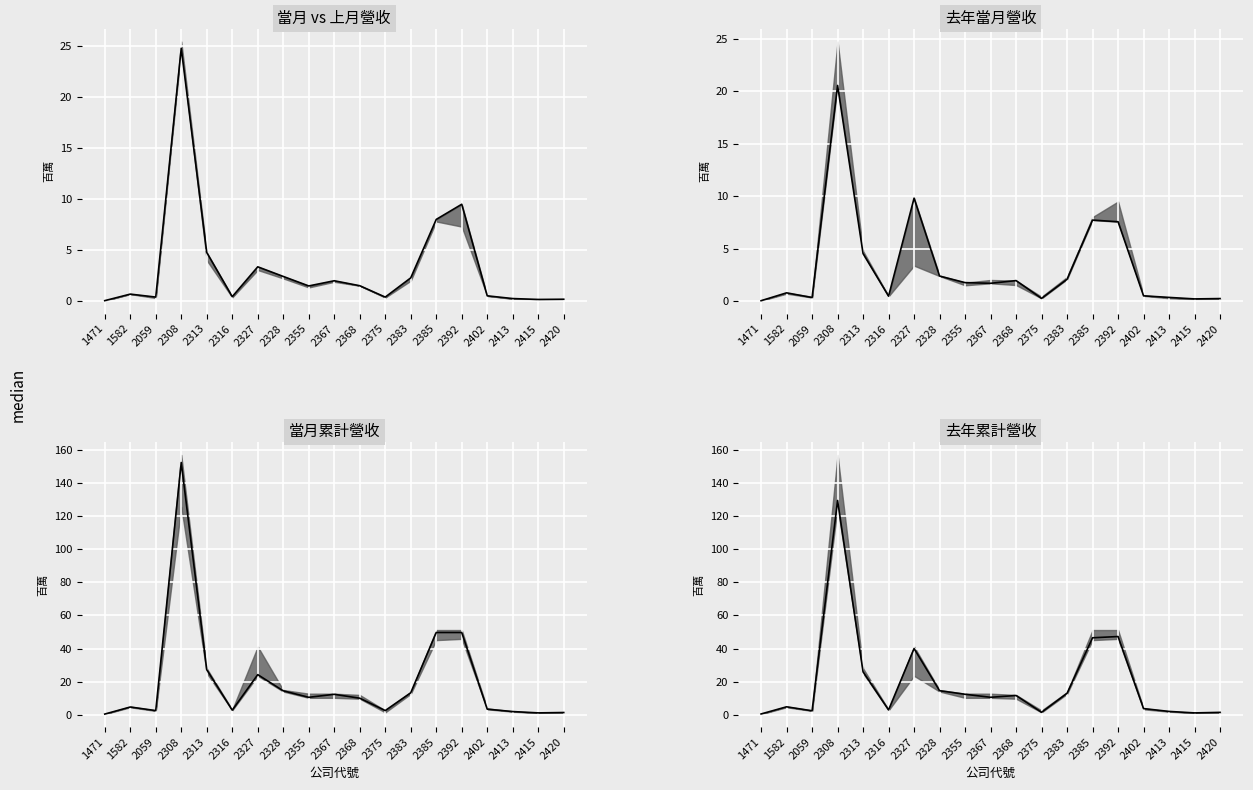

What is the difference between the 去年累計營收 values at 2327 and 2316?

37.0